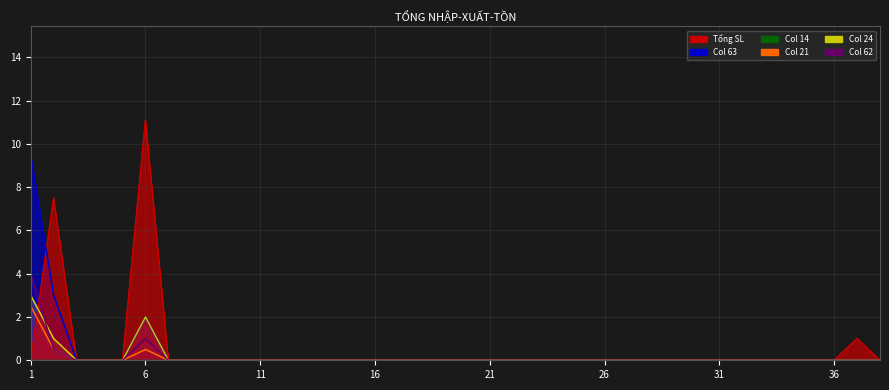

Which series has the largest total across all categories?

Tổng SL